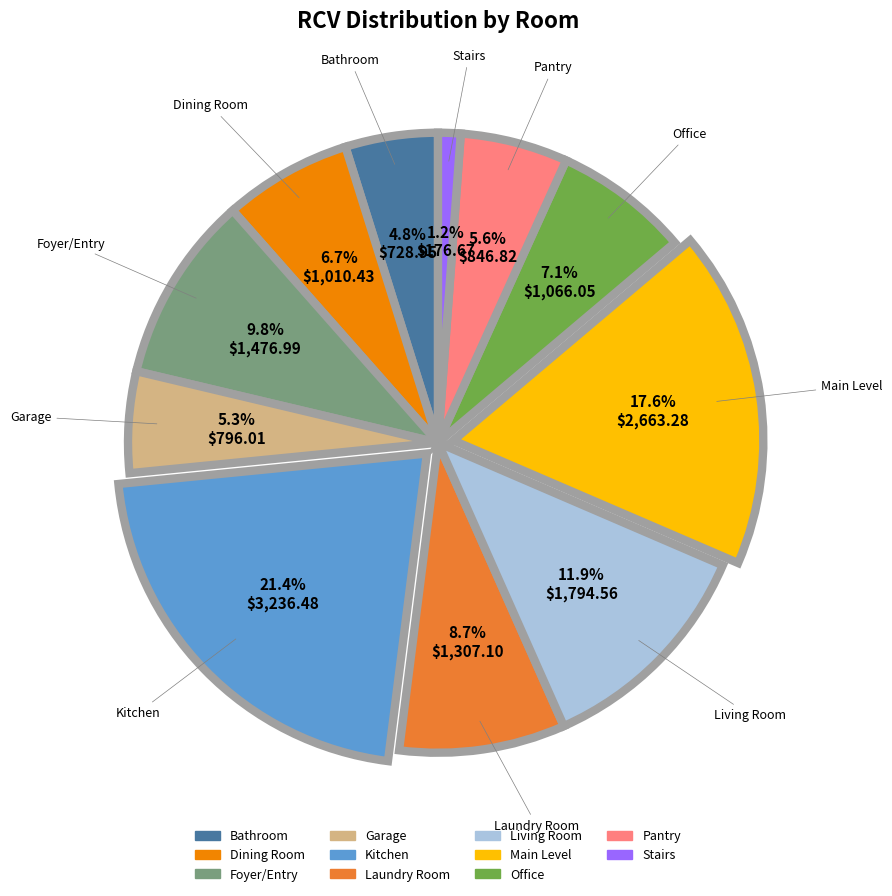

Is there a majority slice in this chart?

No